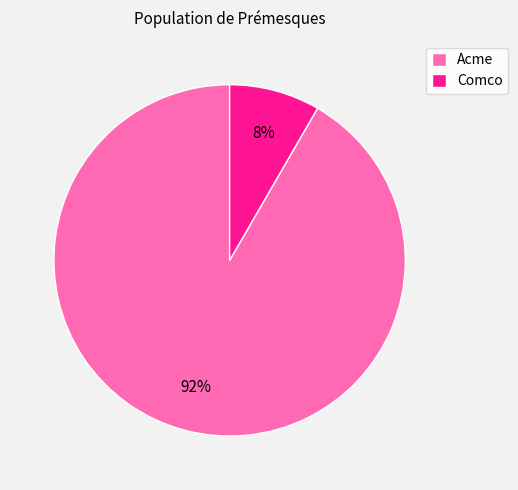

Is the sum of Acme and Comco greater than half?

Yes